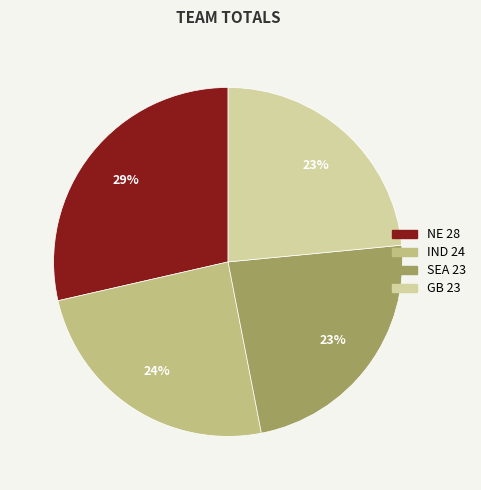

Is SEA the majority of the pie?

No